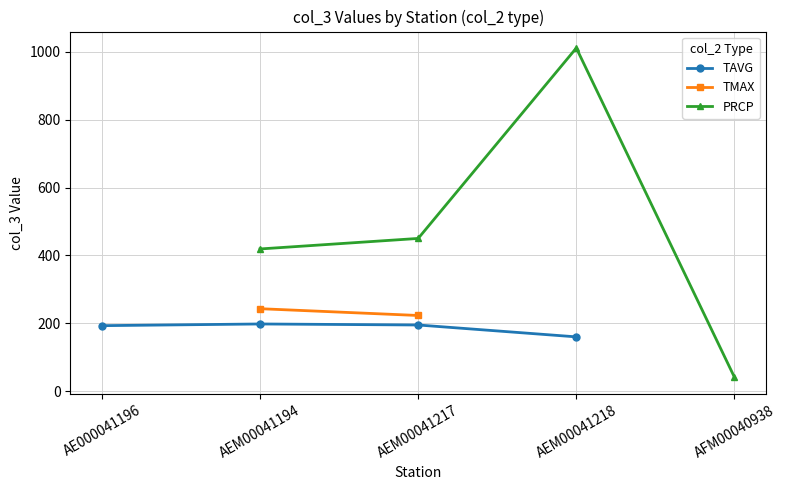

How many interior local peaks does the TAVG series have?

1